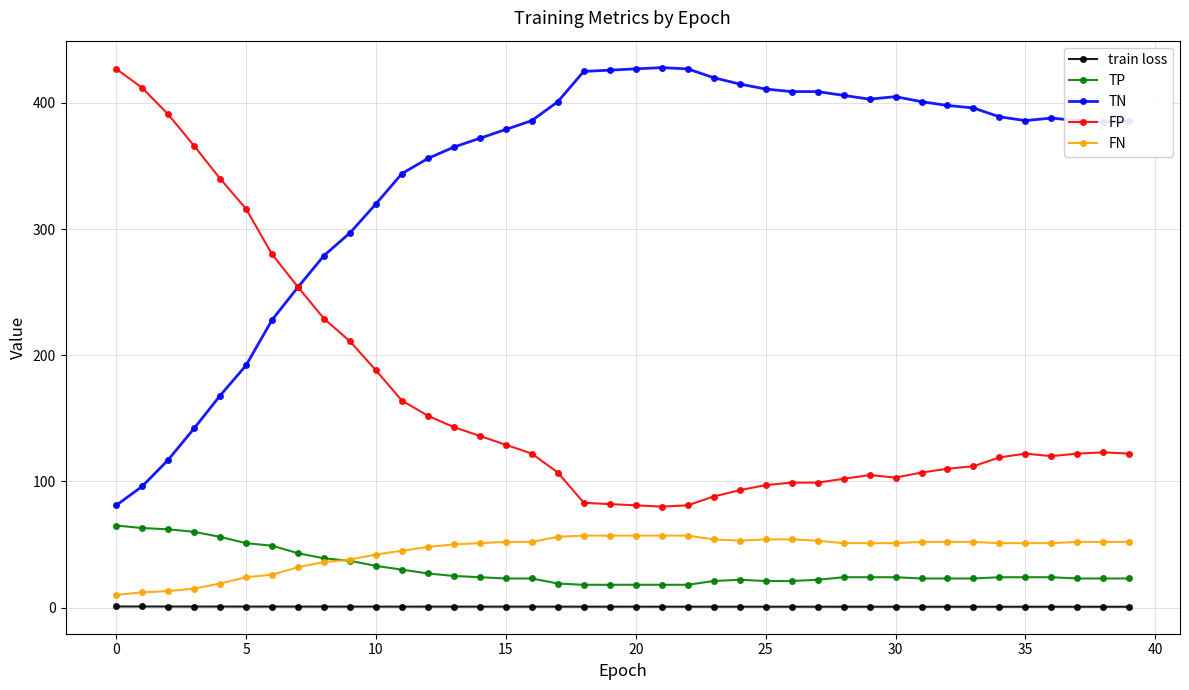

Does the chart display data point markers on the line(s)?

Yes